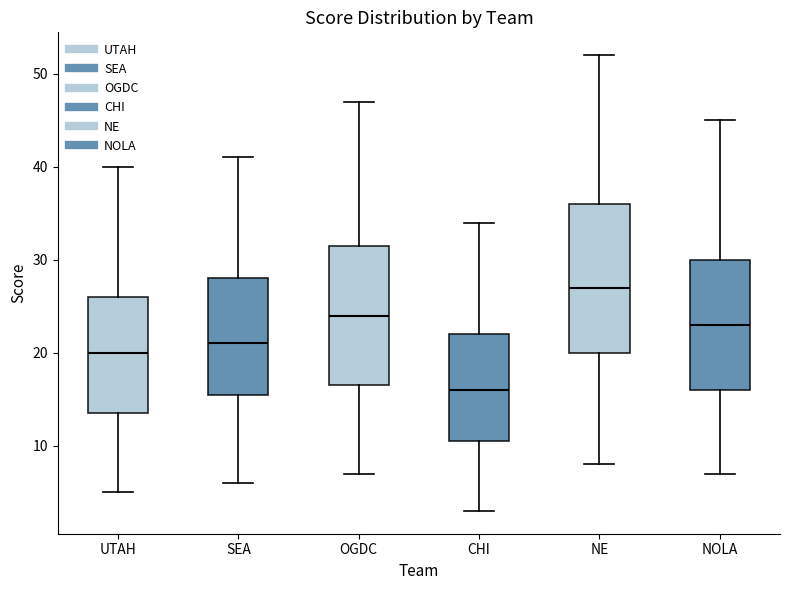

Reading left to right, read every box against the y-axis: the position of its median line, the range the box covers, and the ends of its whiskers. The values are not printed on the chart, so give them approximately, as read against the axis.

UTAH: median 20, box 14 to 26, whiskers 5 to 40
SEA: median 21, box 16 to 28, whiskers 6 to 41
OGDC: median 24, box 17 to 32, whiskers 7 to 47
CHI: median 16, box 11 to 22, whiskers 3 to 34
NE: median 27, box 20 to 36, whiskers 8 to 52
NOLA: median 23, box 16 to 30, whiskers 7 to 45